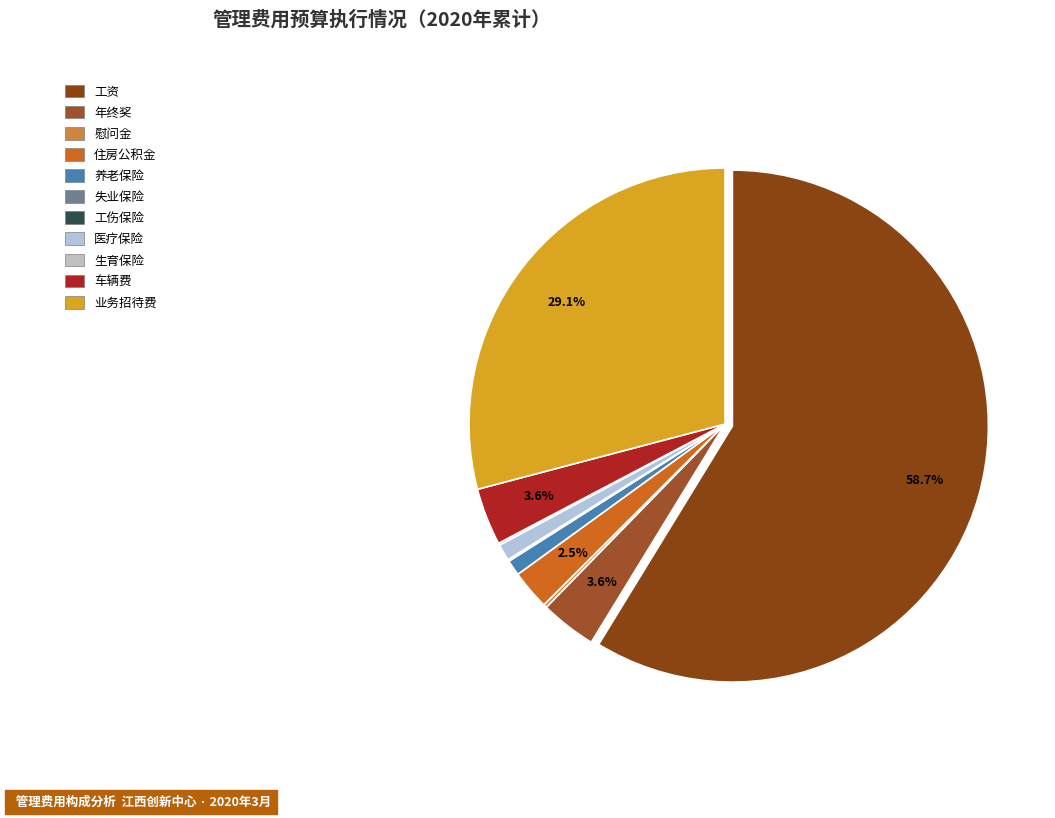

To the nearest percent, what is the average slice percentage?

9%